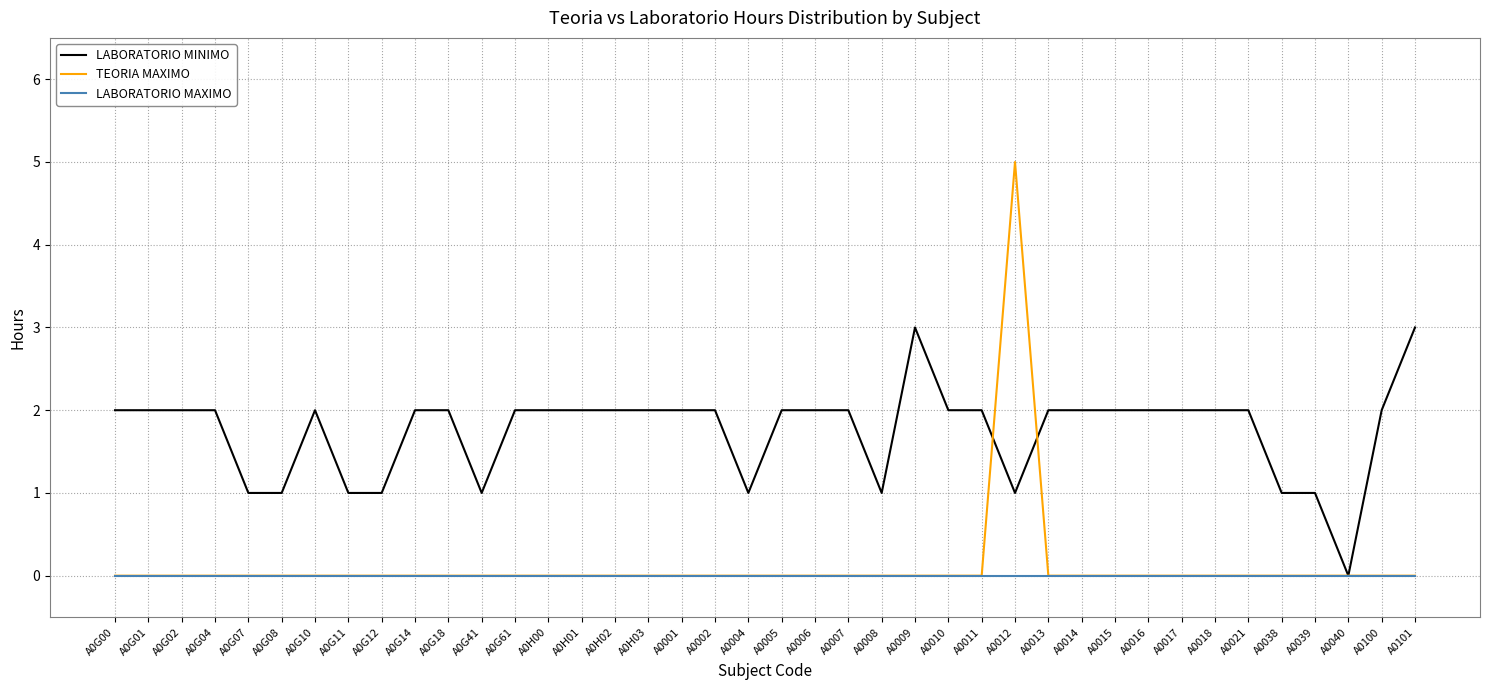

Rank the series by their maximum value, from highest to lowest.

TEORIA MAXIMO, LABORATORIO MINIMO, LABORATORIO MAXIMO